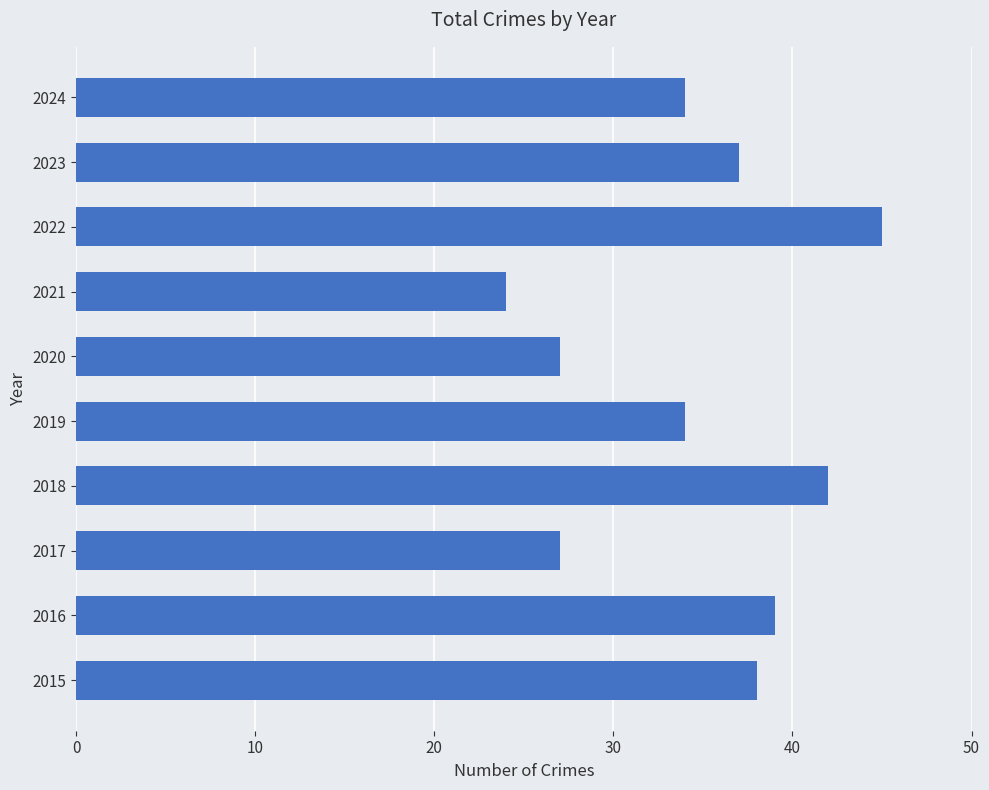

What value does the data have at 2018, to the nearest 5?

40